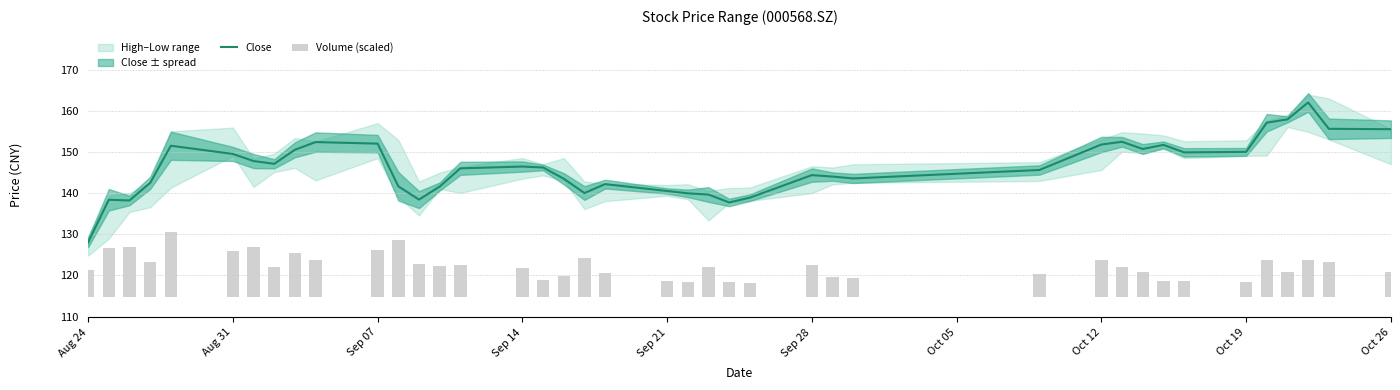

What is the lowest value of the Volume (scaled) series?

3.4